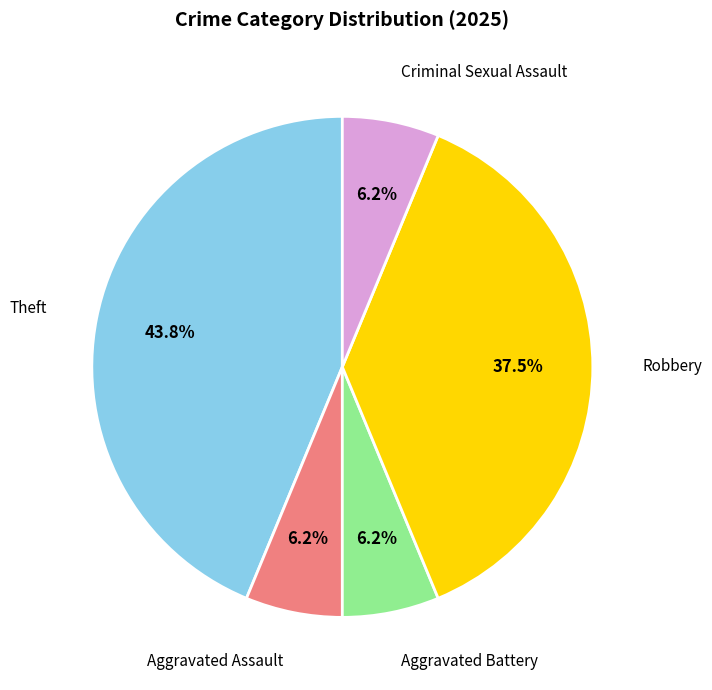

Does any single category account for the majority?

No